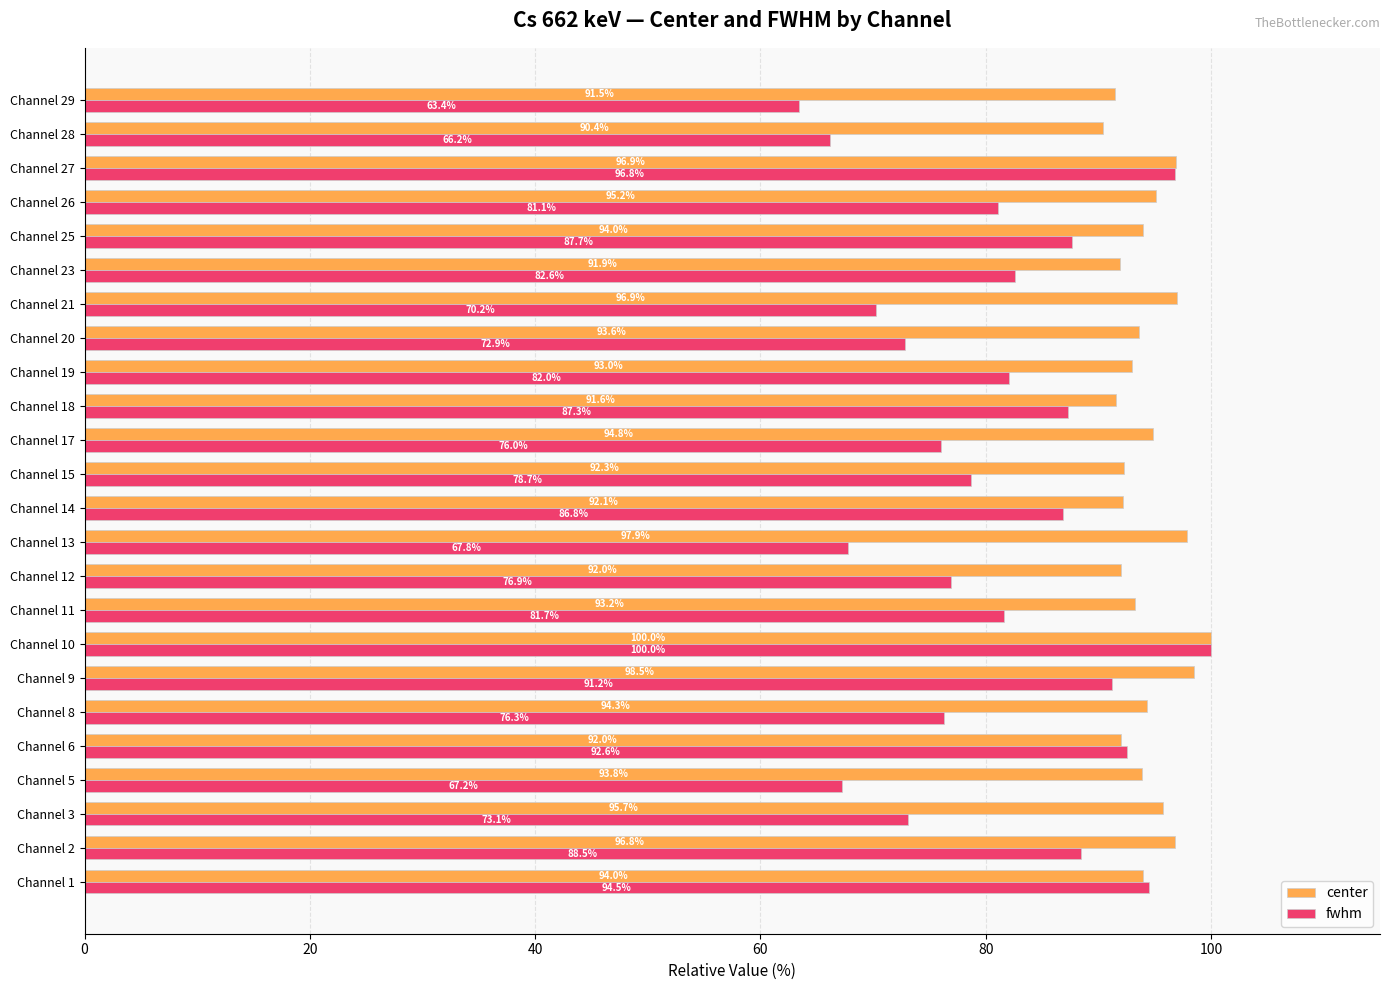

What is the average value of the center series?

94.3